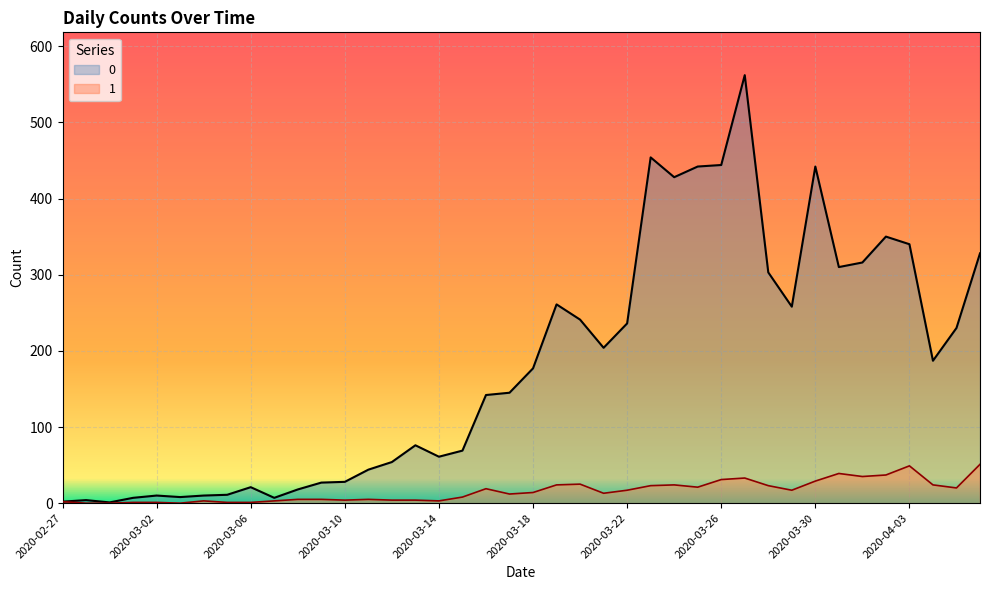

What is the approximate value of 1 at 2020-03-15, to the nearest 10?

10